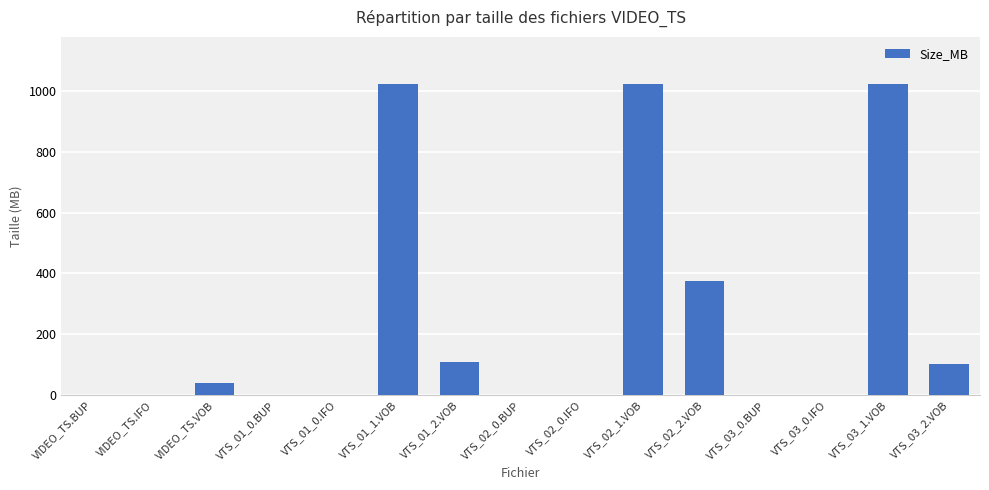

What is the maximum value shown in the chart?

1024.0